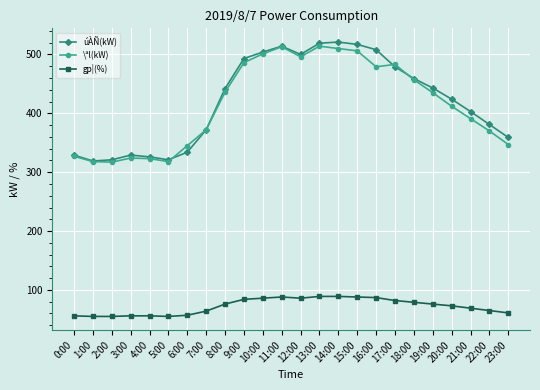

What is the average value of the gp¦(%) series?

72